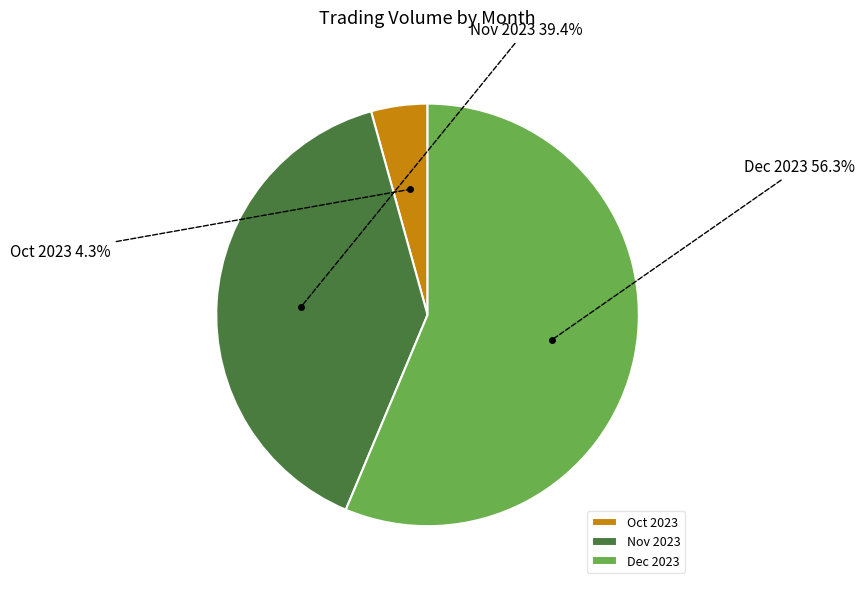

Which has a higher value, Dec 2023 or Oct 2023?

Dec 2023